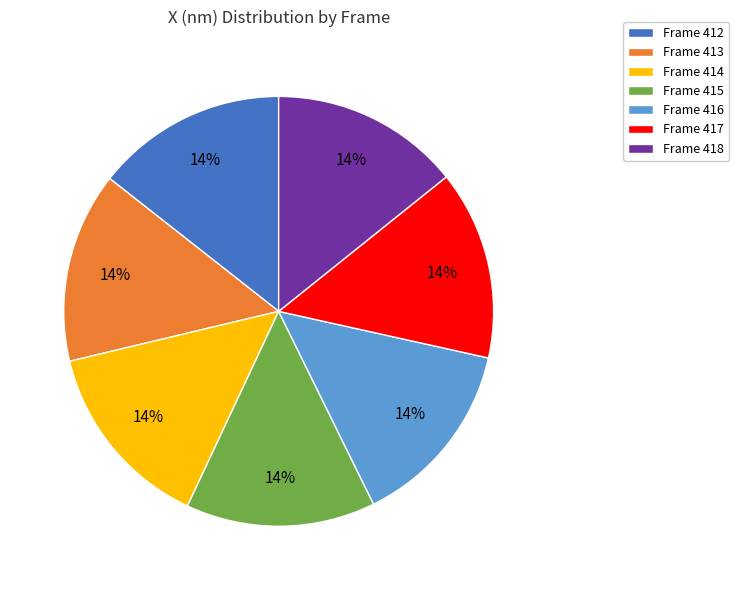

Is there any slice that represents more than half of the pie?

No